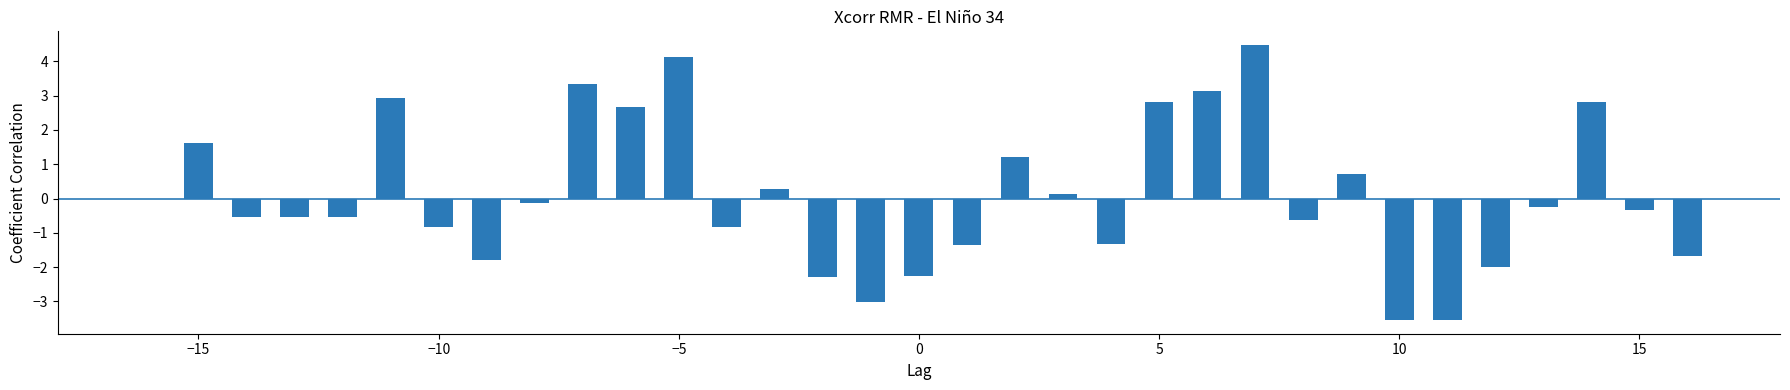

What is the maximum value shown in the chart?

4.5